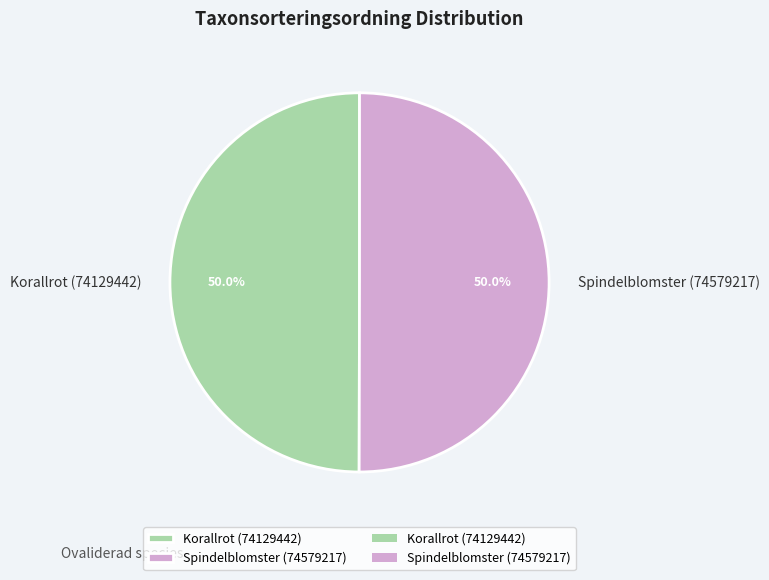

What is the ratio of the value at Korallrot (74129442) to the value at Spindelblomster (74579217)?

1.0